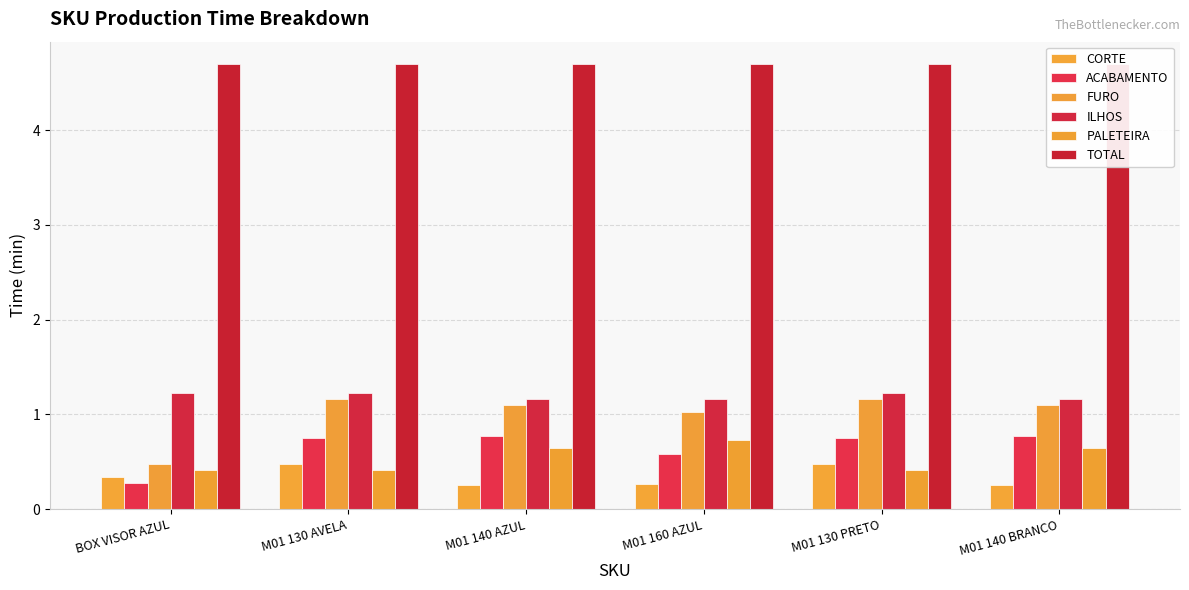

What is the label of the 6th bar from the right?

BOX VISOR AZUL